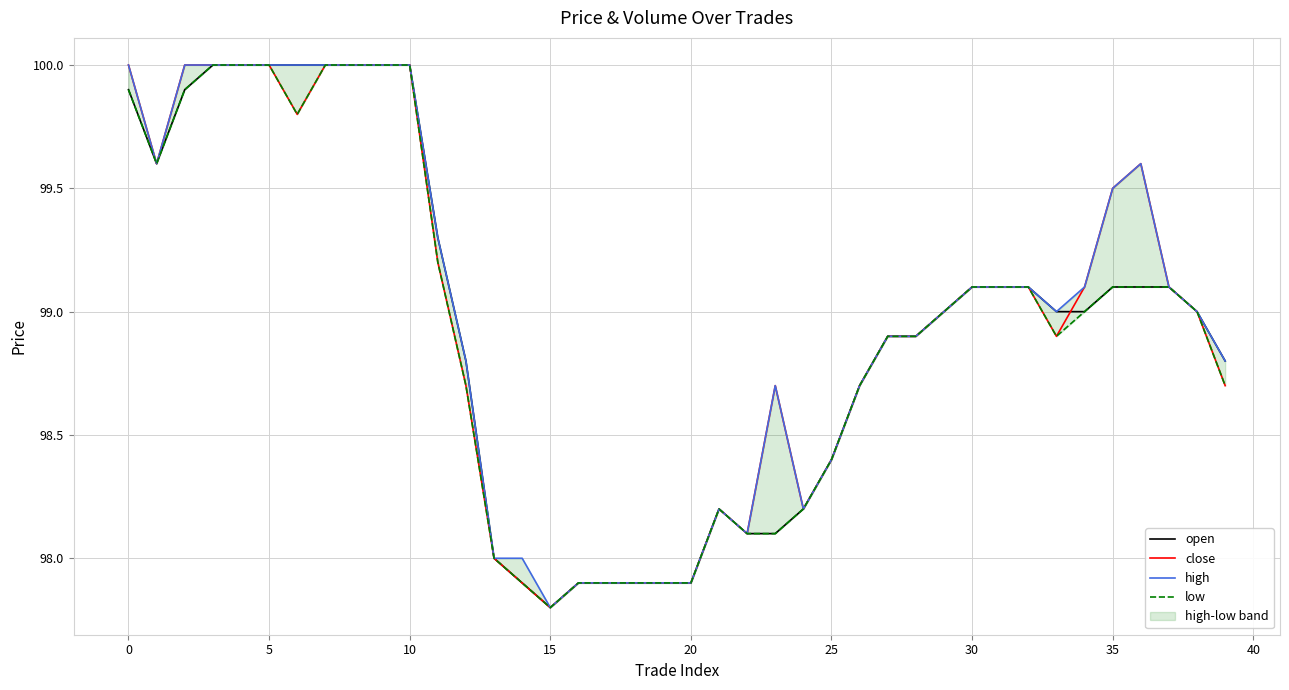

Which has a higher value, 28 or 19?

28